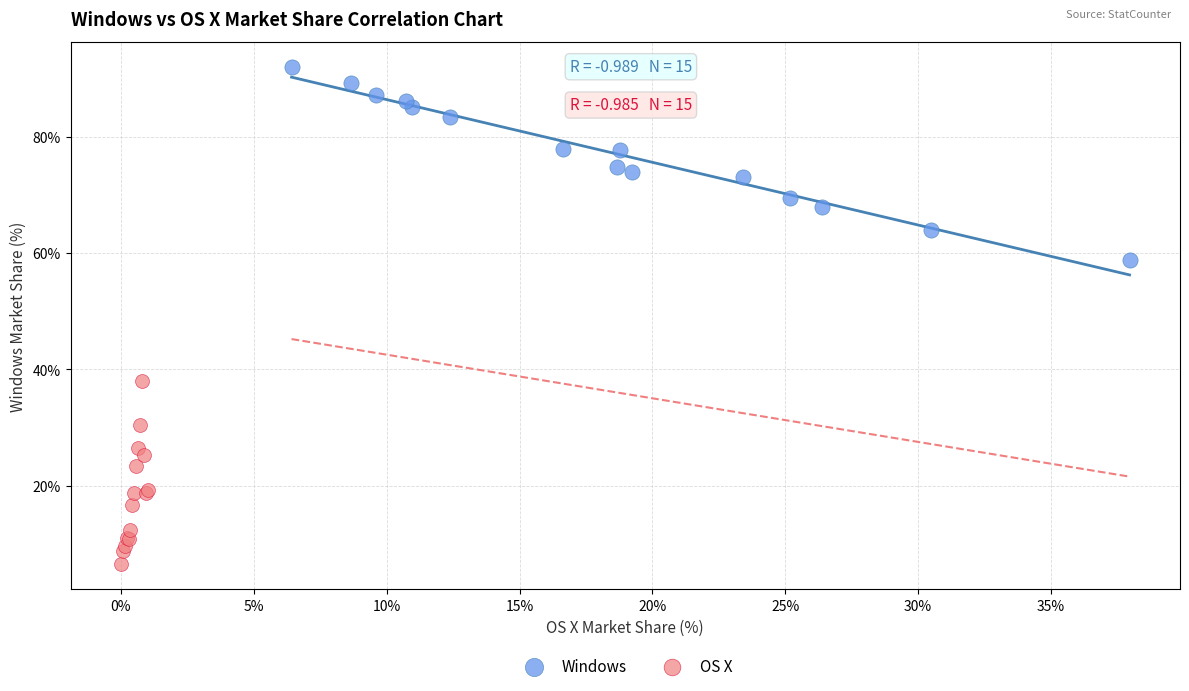

Which series reaches the maximum Y coordinate?

Windows